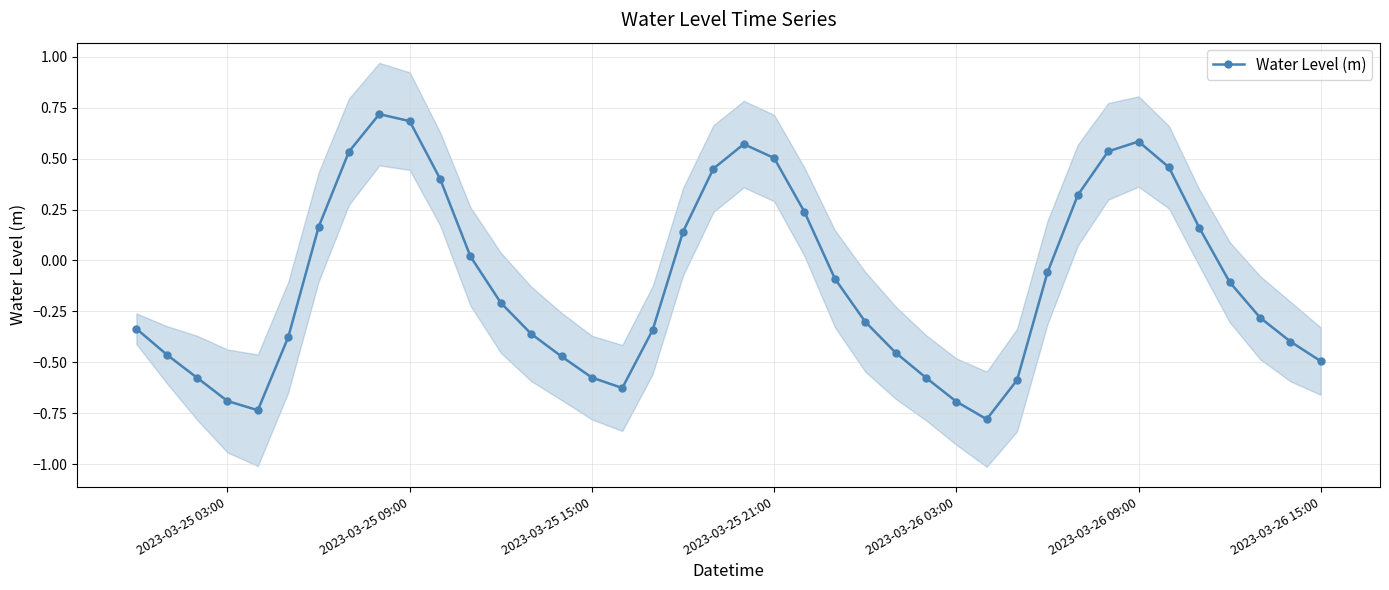

How many data points are less than 0?

24